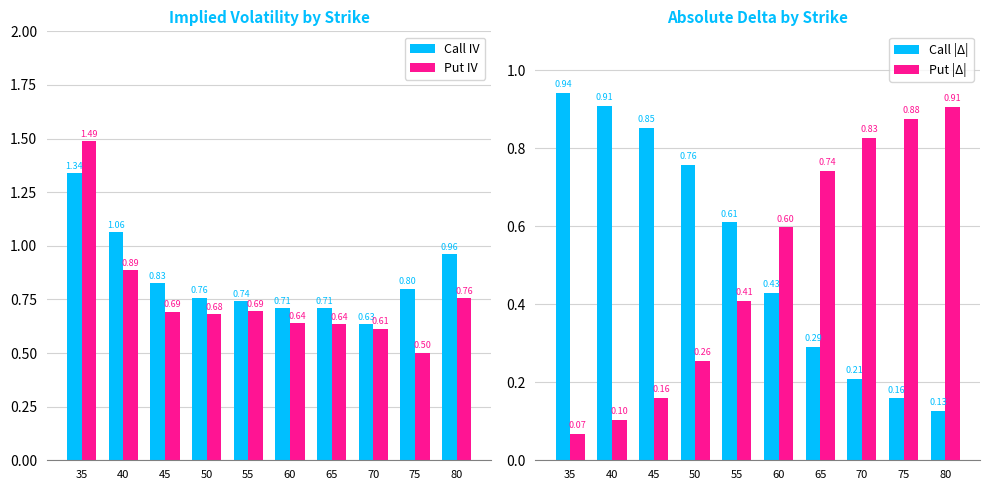

At which label is Call IV closest to 0?

70